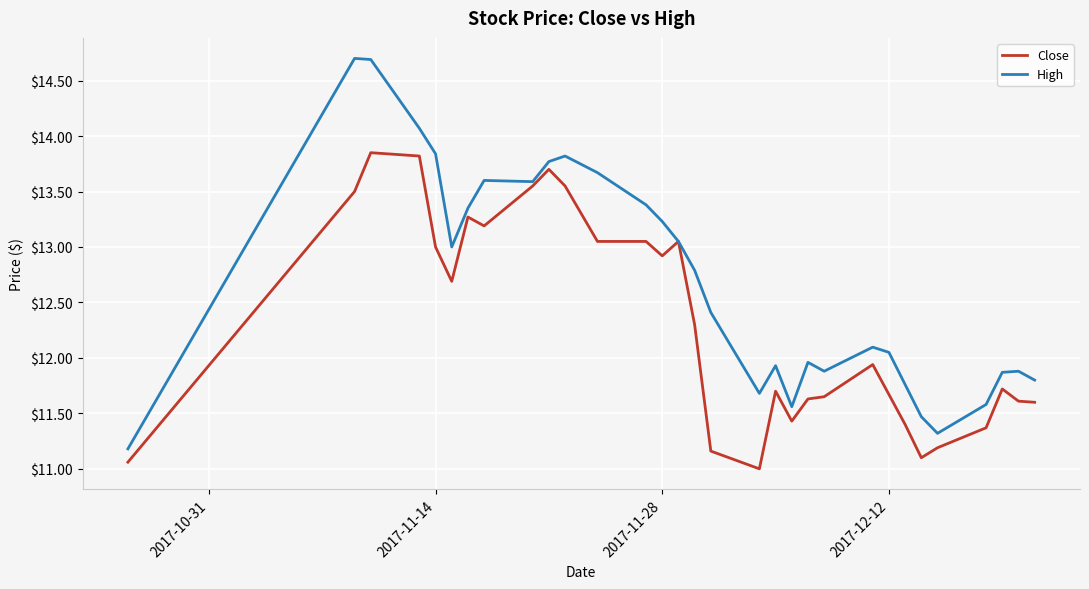

Which series has the largest range (max minus min)?

High